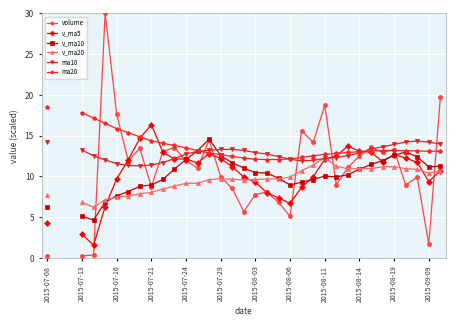

Rank the series by their average value, from lowest to highest.

volume, v_ma5, v_ma10, v_ma20, ma10, ma20